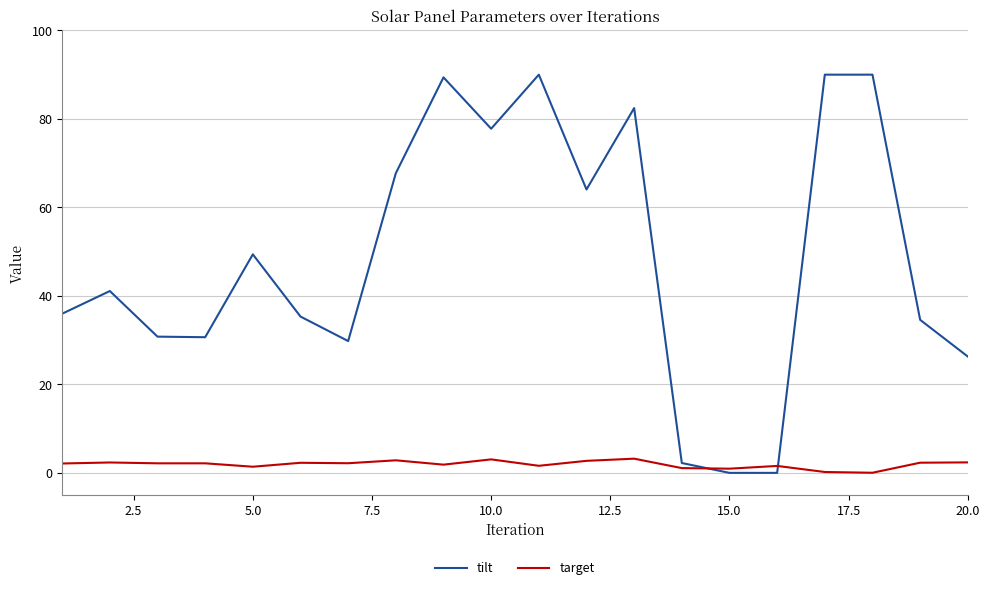

Count the number of data series in this chart.

2